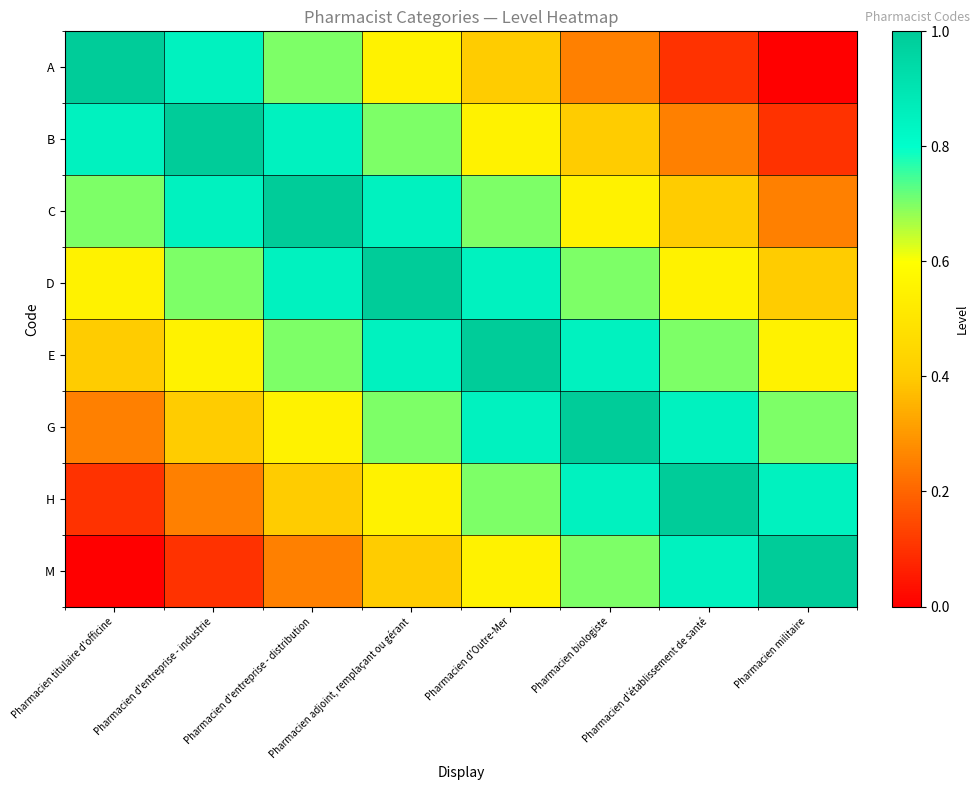

Reading left to right, extract all data points from this chart.

A: Pharmacien titulaire d'officine=1.0	Pharmacien d'entreprise - industrie=0.8	Pharmacien d'entreprise - distribution=0.7	Pharmacien adjoint, remplaçant ou gérant=0.6	Pharmacien d'Outre-Mer=0.4	Pharmacien biologiste=0.2	Pharmacien d'établissement de santé=0.1	Pharmacien militaire=0.0
B: Pharmacien titulaire d'officine=0.8	Pharmacien d'entreprise - industrie=1.0	Pharmacien d'entreprise - distribution=0.8	Pharmacien adjoint, remplaçant ou gérant=0.7	Pharmacien d'Outre-Mer=0.6	Pharmacien biologiste=0.4	Pharmacien d'établissement de santé=0.2	Pharmacien militaire=0.1
C: Pharmacien titulaire d'officine=0.7	Pharmacien d'entreprise - industrie=0.8	Pharmacien d'entreprise - distribution=1.0	Pharmacien adjoint, remplaçant ou gérant=0.8	Pharmacien d'Outre-Mer=0.7	Pharmacien biologiste=0.6	Pharmacien d'établissement de santé=0.4	Pharmacien militaire=0.2
D: Pharmacien titulaire d'officine=0.6	Pharmacien d'entreprise - industrie=0.7	Pharmacien d'entreprise - distribution=0.8	Pharmacien adjoint, remplaçant ou gérant=1.0	Pharmacien d'Outre-Mer=0.8	Pharmacien biologiste=0.7	Pharmacien d'établissement de santé=0.6	Pharmacien militaire=0.4
E: Pharmacien titulaire d'officine=0.4	Pharmacien d'entreprise - industrie=0.6	Pharmacien d'entreprise - distribution=0.7	Pharmacien adjoint, remplaçant ou gérant=0.8	Pharmacien d'Outre-Mer=1.0	Pharmacien biologiste=0.8	Pharmacien d'établissement de santé=0.7	Pharmacien militaire=0.6
G: Pharmacien titulaire d'officine=0.2	Pharmacien d'entreprise - industrie=0.4	Pharmacien d'entreprise - distribution=0.6	Pharmacien adjoint, remplaçant ou gérant=0.7	Pharmacien d'Outre-Mer=0.8	Pharmacien biologiste=1.0	Pharmacien d'établissement de santé=0.8	Pharmacien militaire=0.7
H: Pharmacien titulaire d'officine=0.1	Pharmacien d'entreprise - industrie=0.2	Pharmacien d'entreprise - distribution=0.4	Pharmacien adjoint, remplaçant ou gérant=0.6	Pharmacien d'Outre-Mer=0.7	Pharmacien biologiste=0.8	Pharmacien d'établissement de santé=1.0	Pharmacien militaire=0.8
M: Pharmacien titulaire d'officine=0.0	Pharmacien d'entreprise - industrie=0.1	Pharmacien d'entreprise - distribution=0.2	Pharmacien adjoint, remplaçant ou gérant=0.4	Pharmacien d'Outre-Mer=0.6	Pharmacien biologiste=0.7	Pharmacien d'établissement de santé=0.8	Pharmacien militaire=1.0